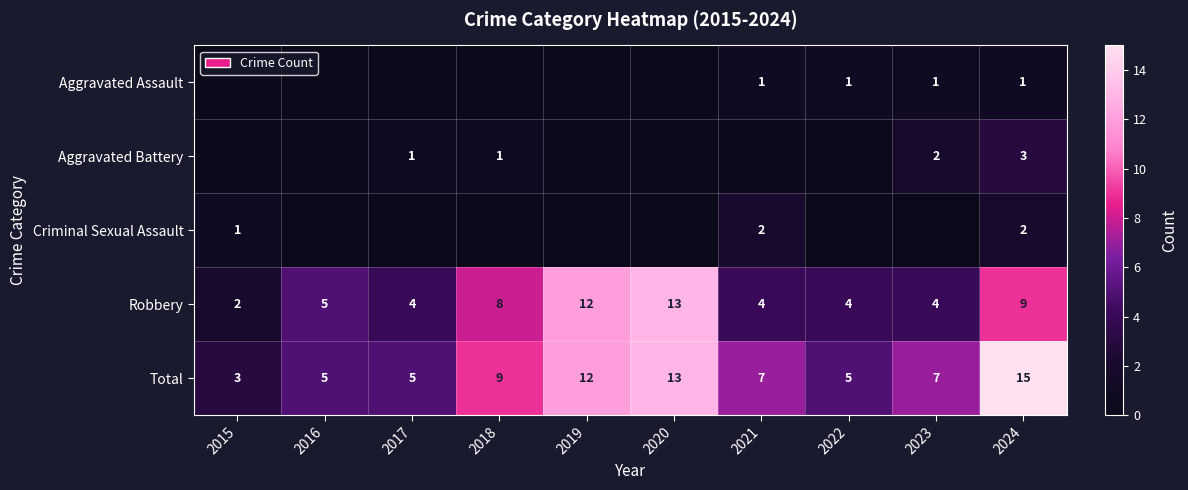

What is the sum of all Robbery values?

65